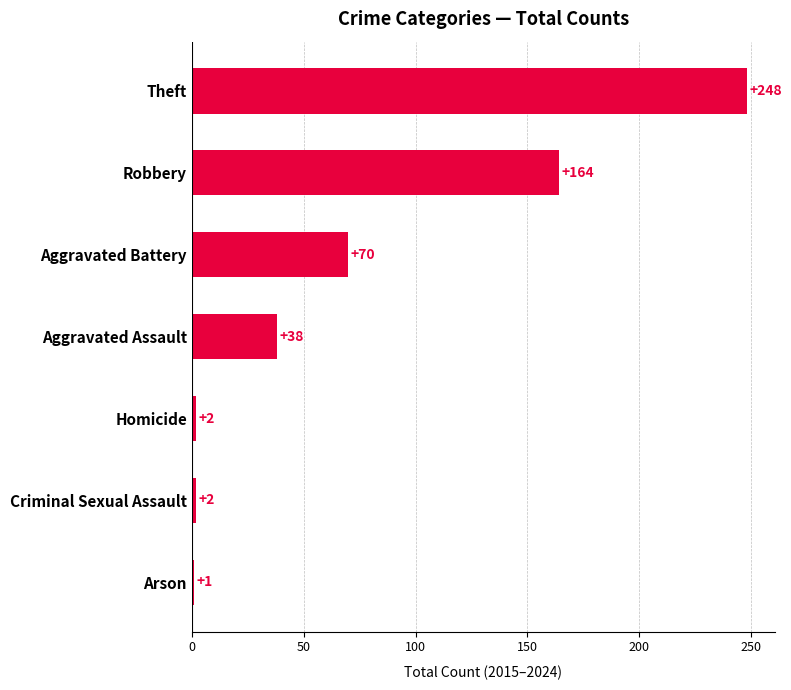

What is the maximum value shown in the chart?

248